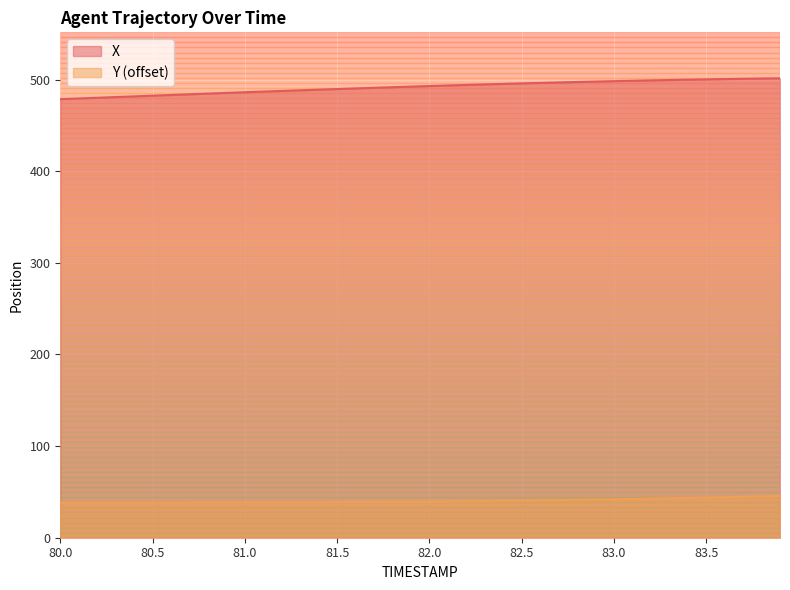

List the series in order of their peak value, highest first.

X, Y (offset)